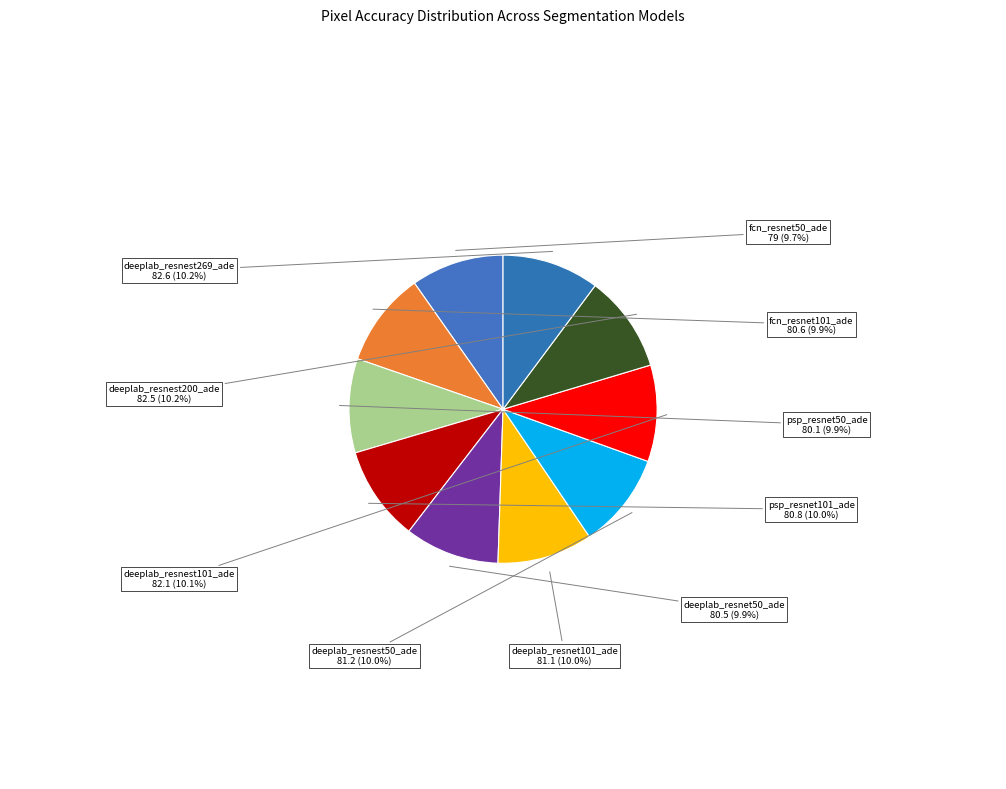

Count the number of slices in the pie.

10